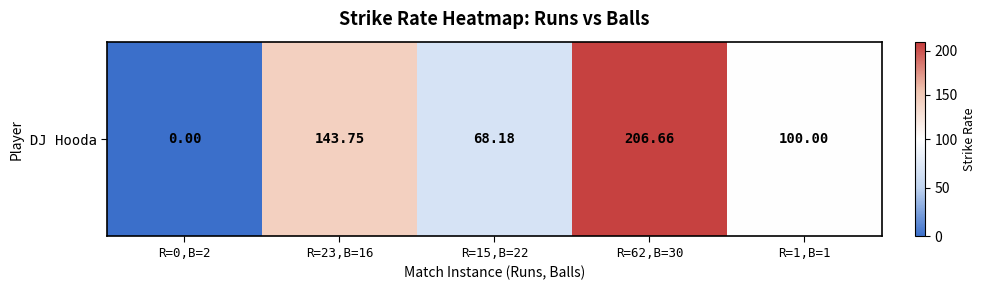

The chart shows a value of 355.7 at R=62,B=30. True or false?

False